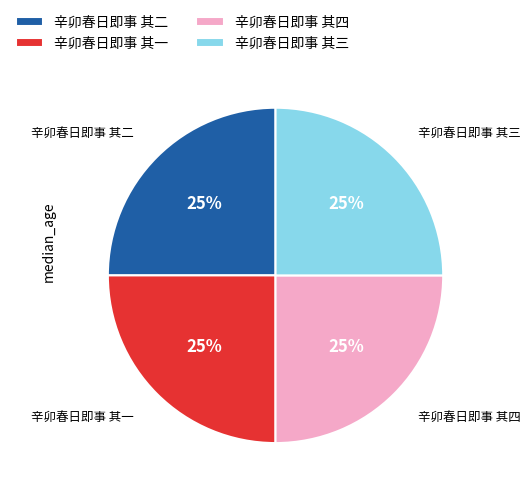

Is it true that 辛卯春日即事 其四 is 16% of the pie?

False